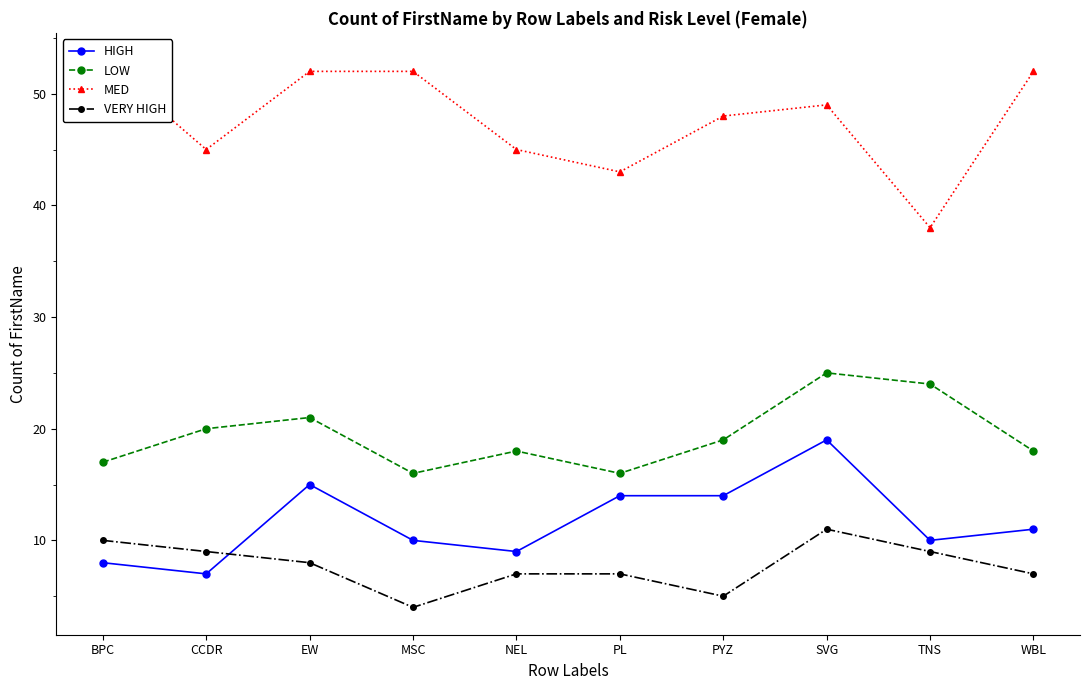

The value of LOW at MSC is 7. True or false?

False